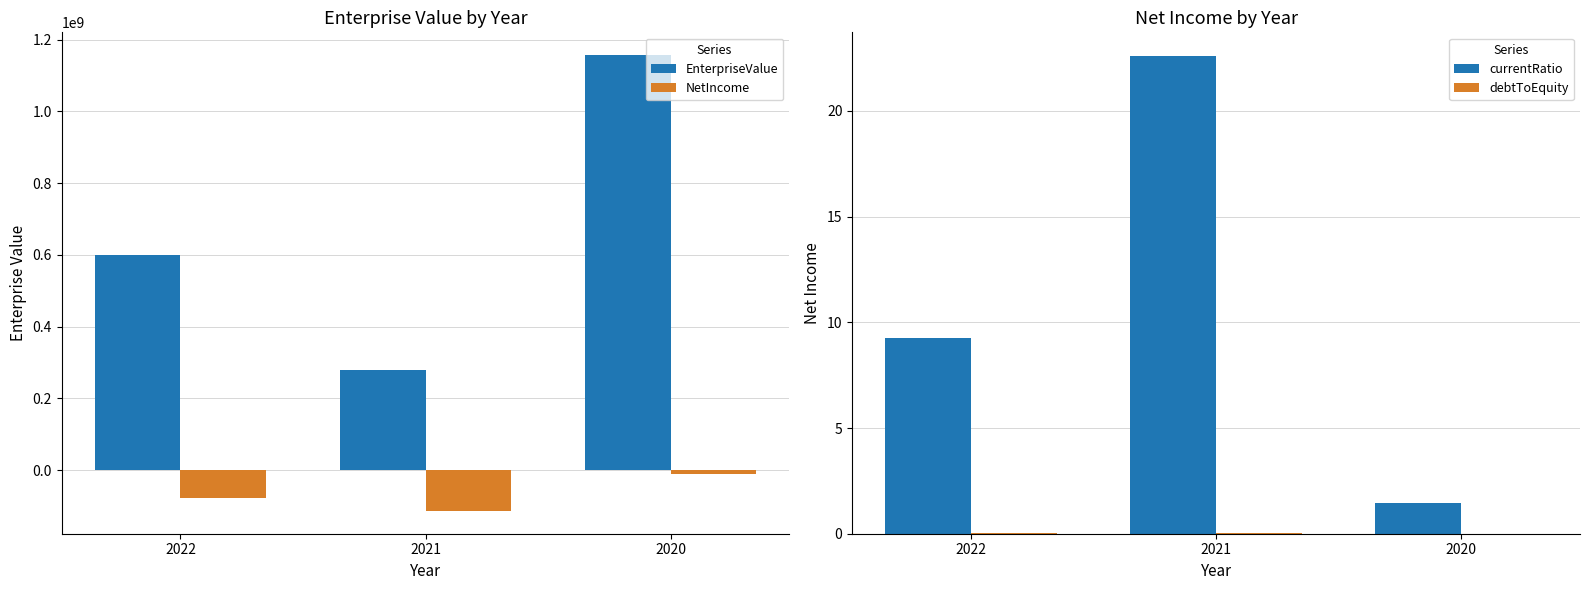

The NetIncome series shows -76979000.0 at 2022. True or false?

True